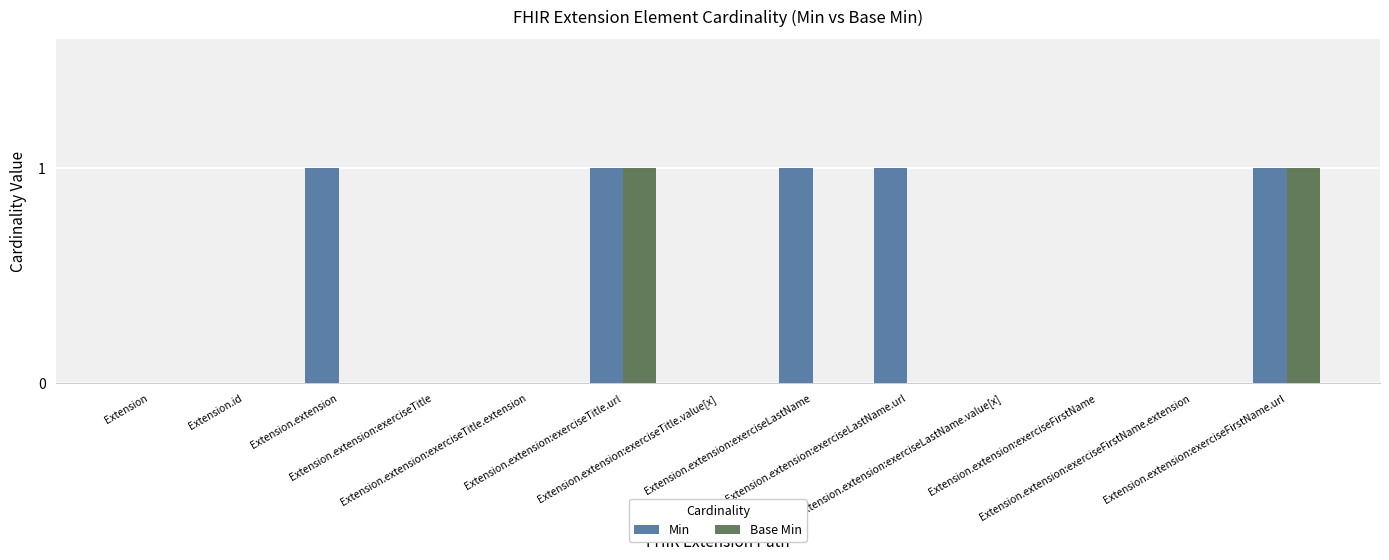

Are the bars grouped side by side (vs. stacked)?

Yes